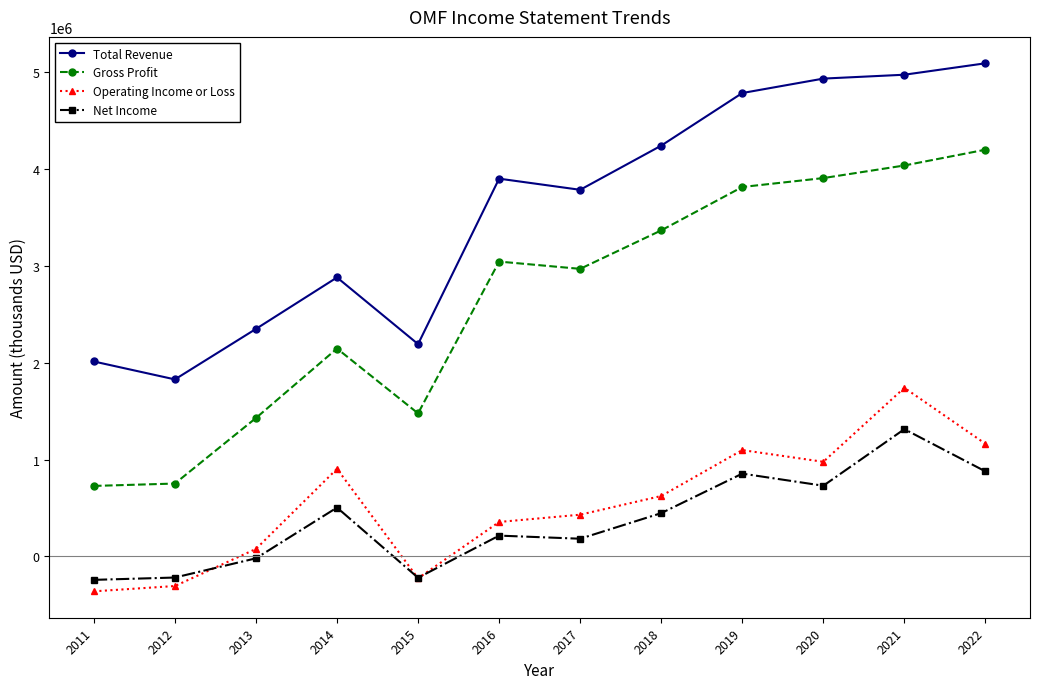

What is the difference between the maximum and minimum values in the Net Income series?

1555700